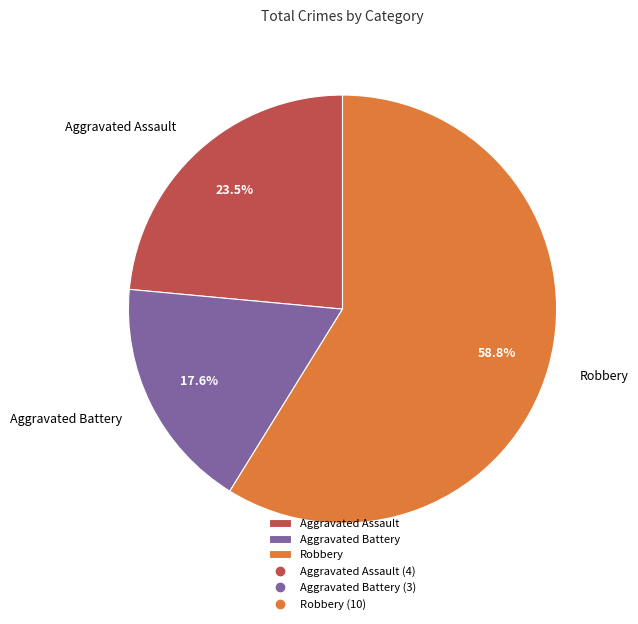

Is the sum of Robbery and Aggravated Assault greater than half?

Yes